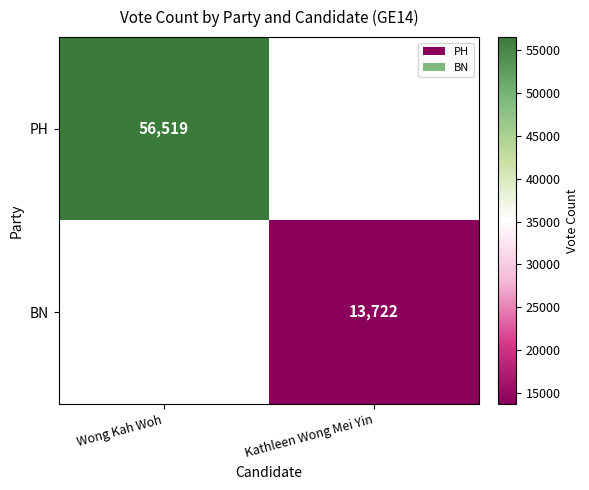

Which label corresponds to the largest value in the chart?

Wong Kah Woh